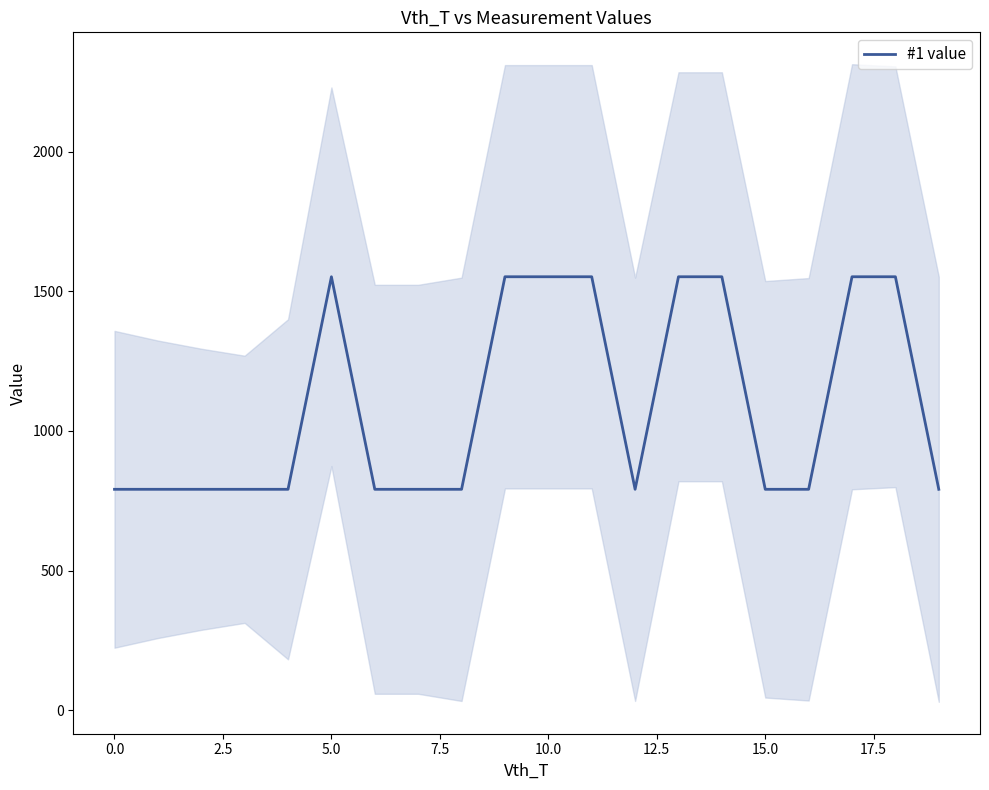

What is the ratio of the value at 10 to the value at 7.5?

2.0